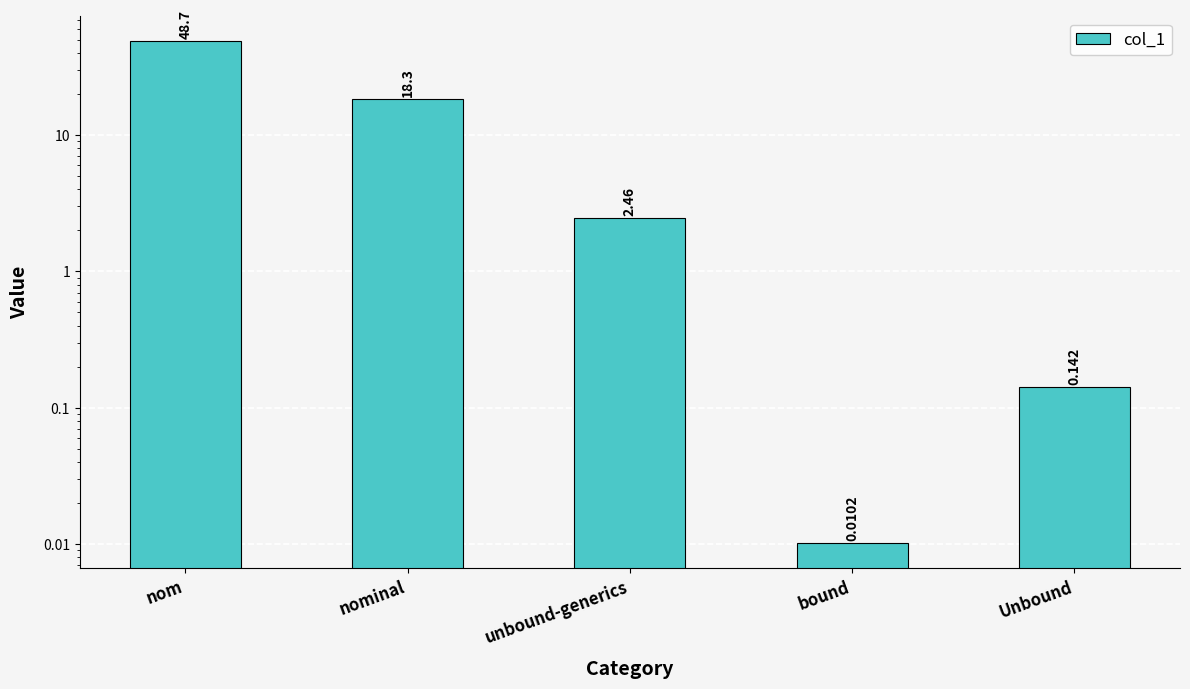

What is the ratio of the value at unbound-generics to the value at nom?

0.1